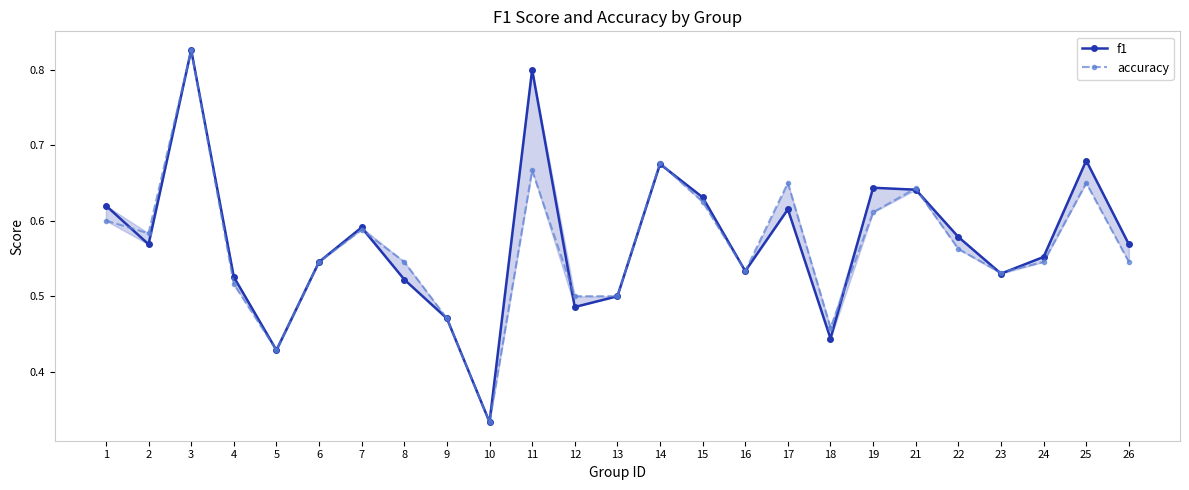

At which category does accuracy reach its first local peak?

3